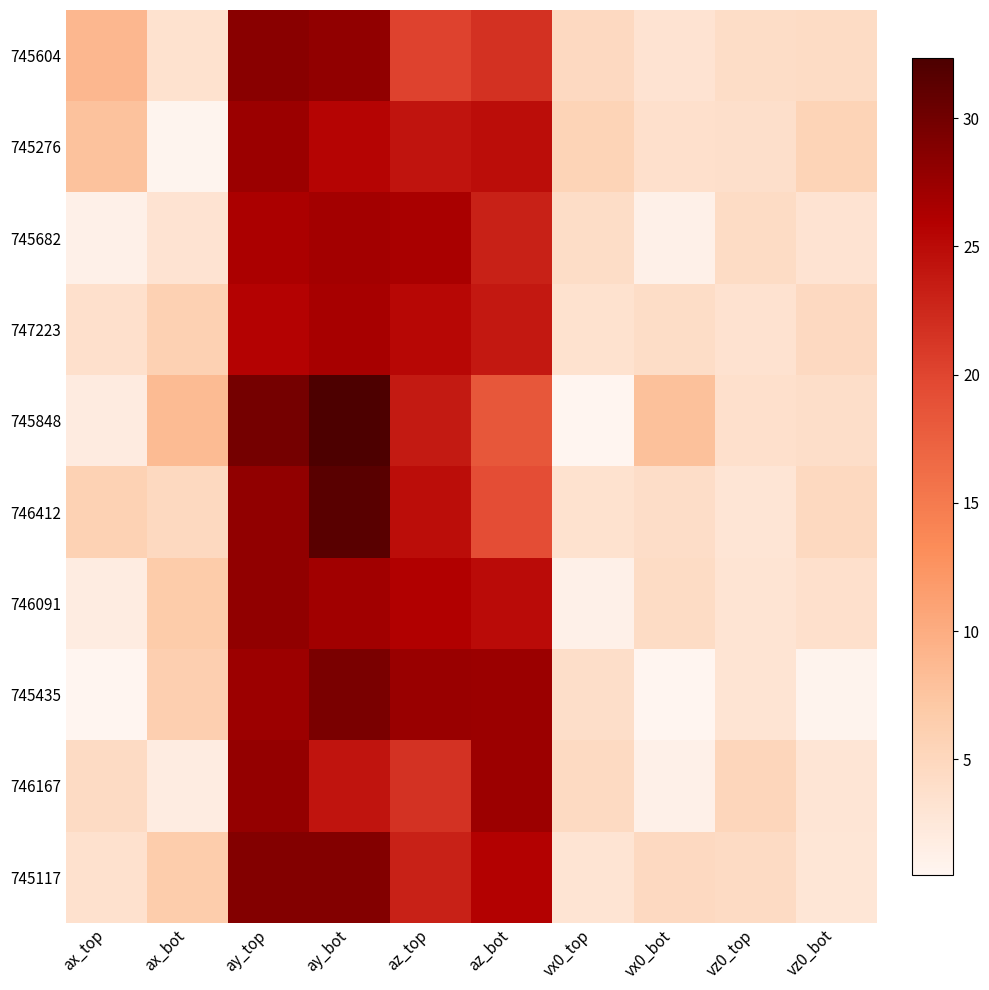

Which label corresponds to the smallest value in the chart?

ax_top